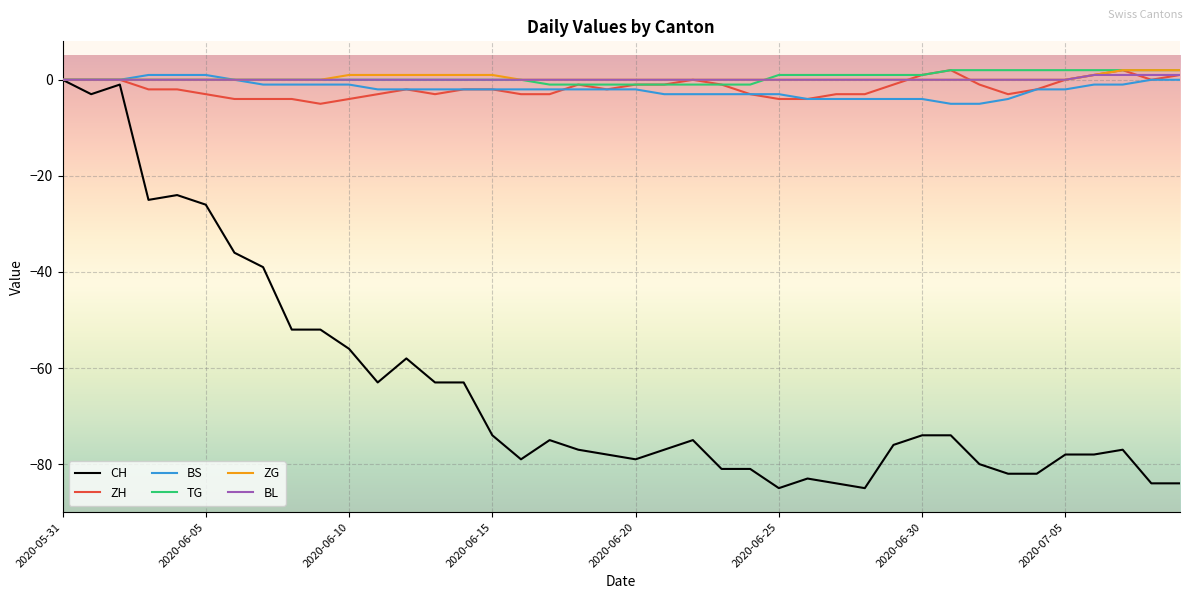

What is the smallest value displayed?

-85